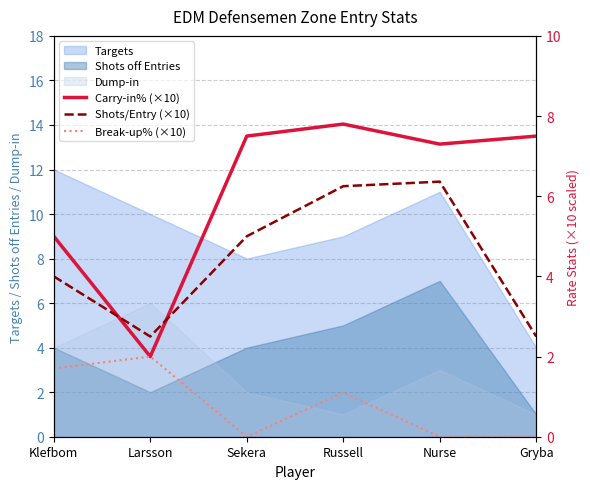

Does the chart display data point markers on the line(s)?

No